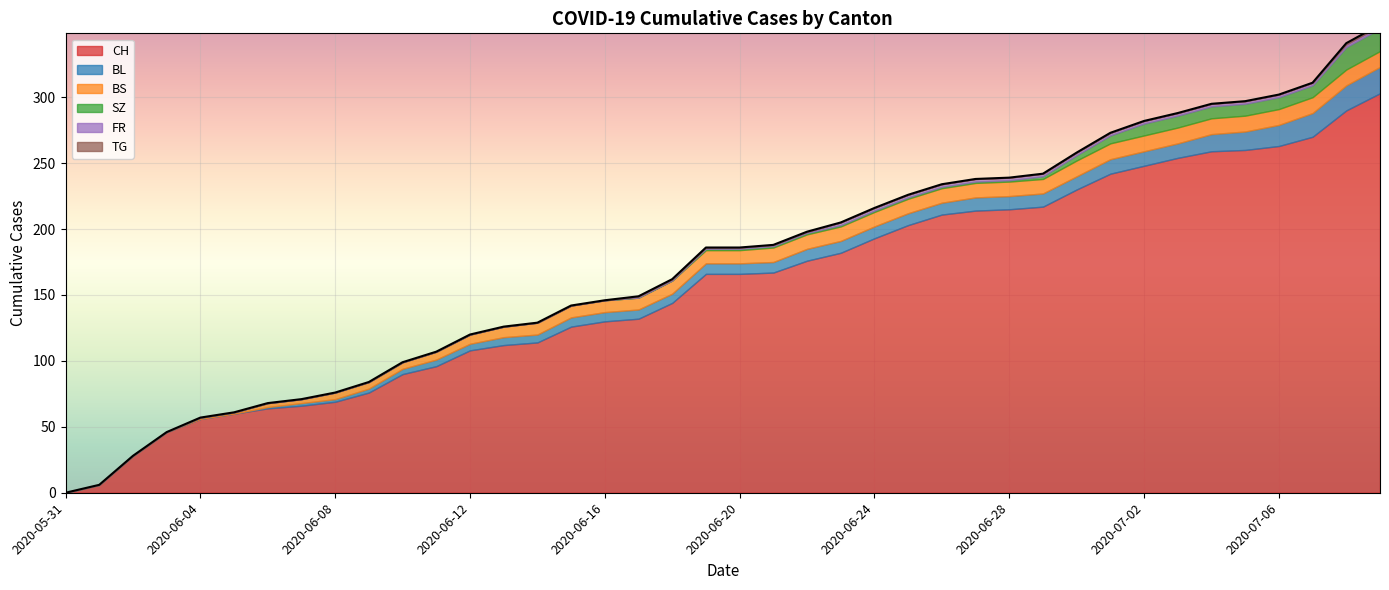

How many categories are shown in the chart?

40